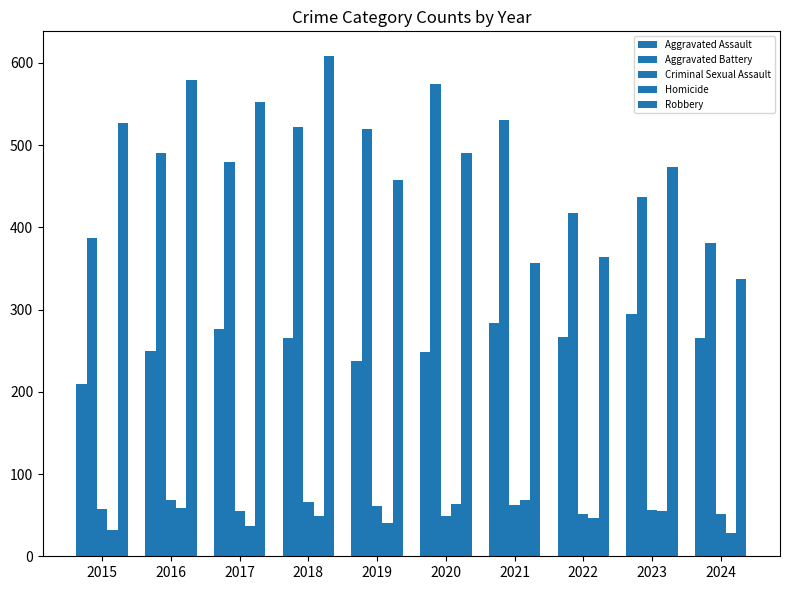

At which label does Aggravated Battery reach its minimum?

2024